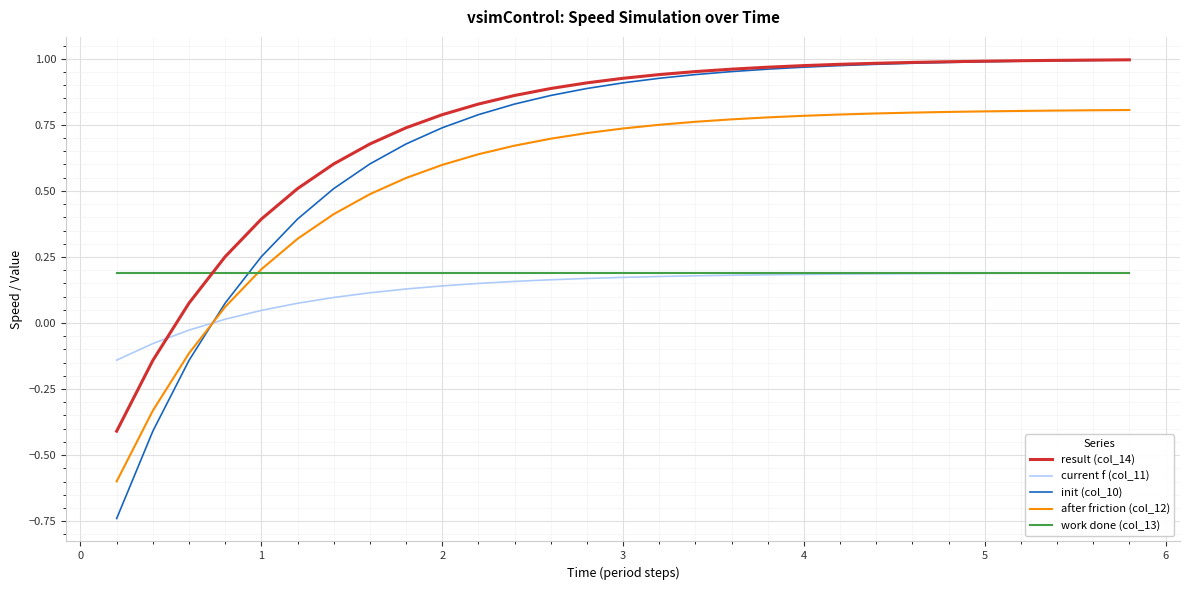

True or false: result (col_14) and after friction (col_12) intersect in this chart.

False